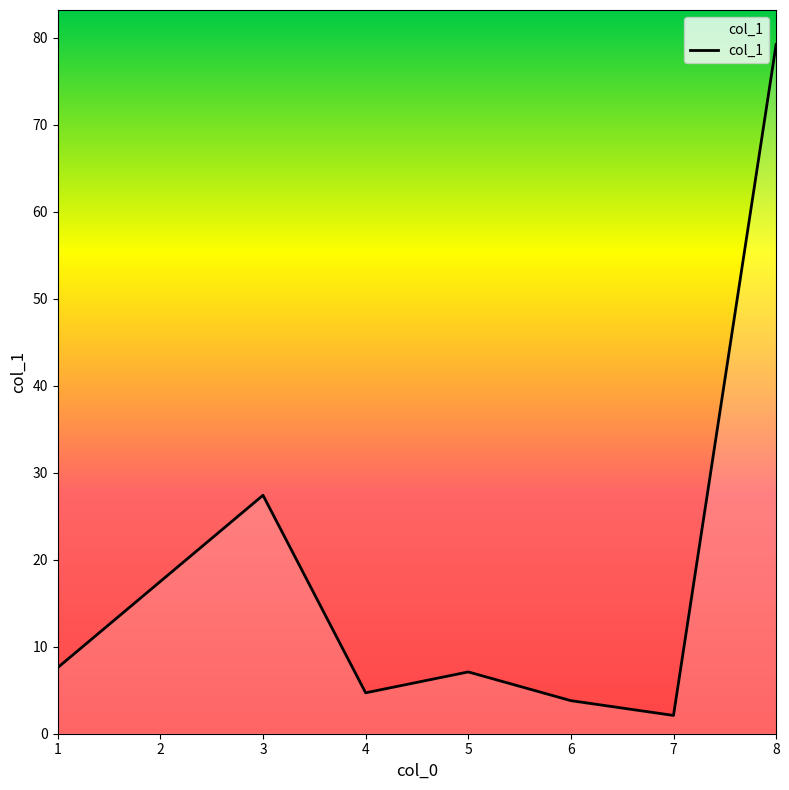

How many interior local peaks (higher than both neighbors) does the data have?

2